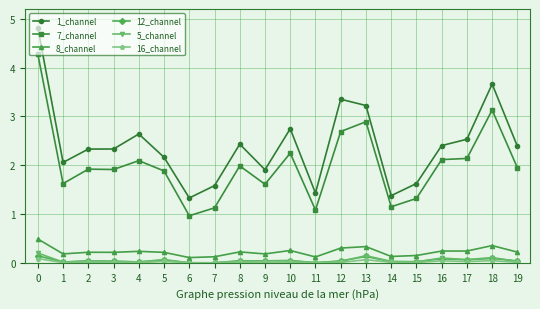

True or false: 1_channel and 12_channel intersect in this chart.

False